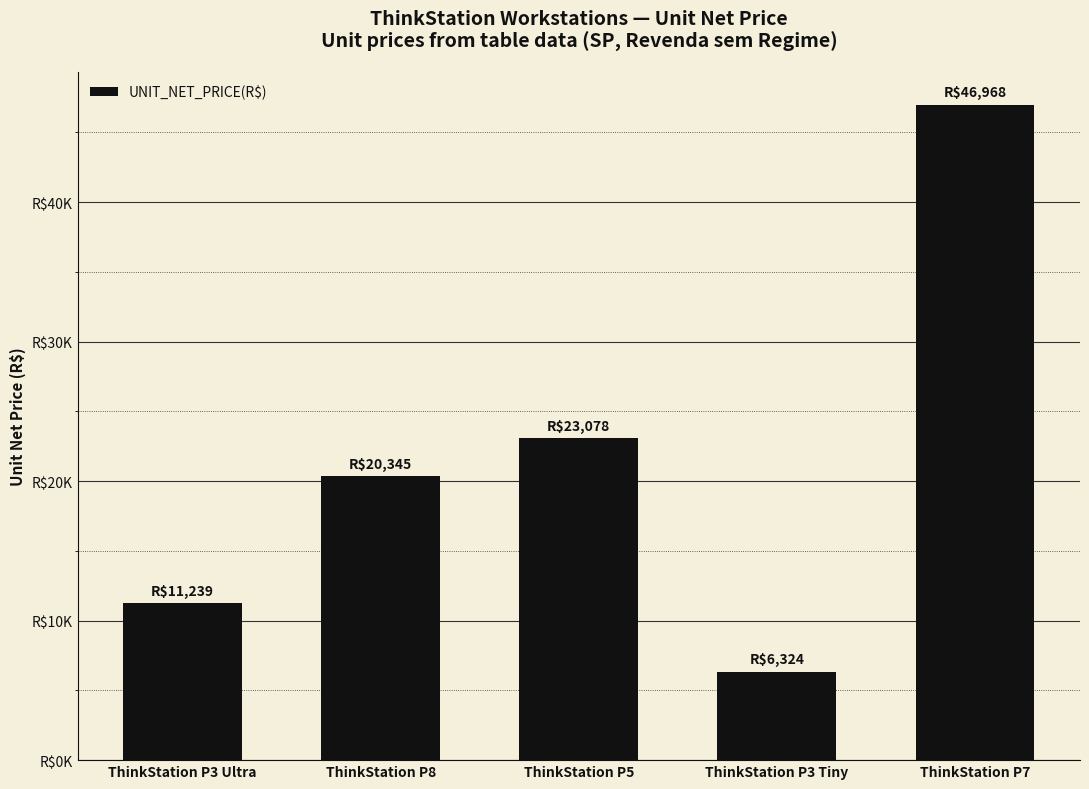

Reading left to right, extract all data points from this chart.

ThinkStation P3 Ultra=11238.5	ThinkStation P8=20344.9	ThinkStation P5=23078.1	ThinkStation P3 Tiny=6323.8	ThinkStation P7=46967.7